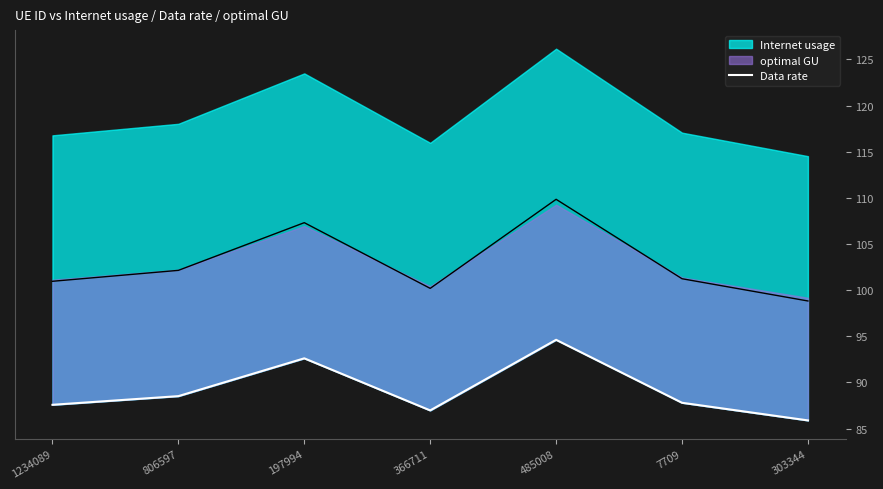

How many interior local valleys (lower than both neighbors) does the data have?

1